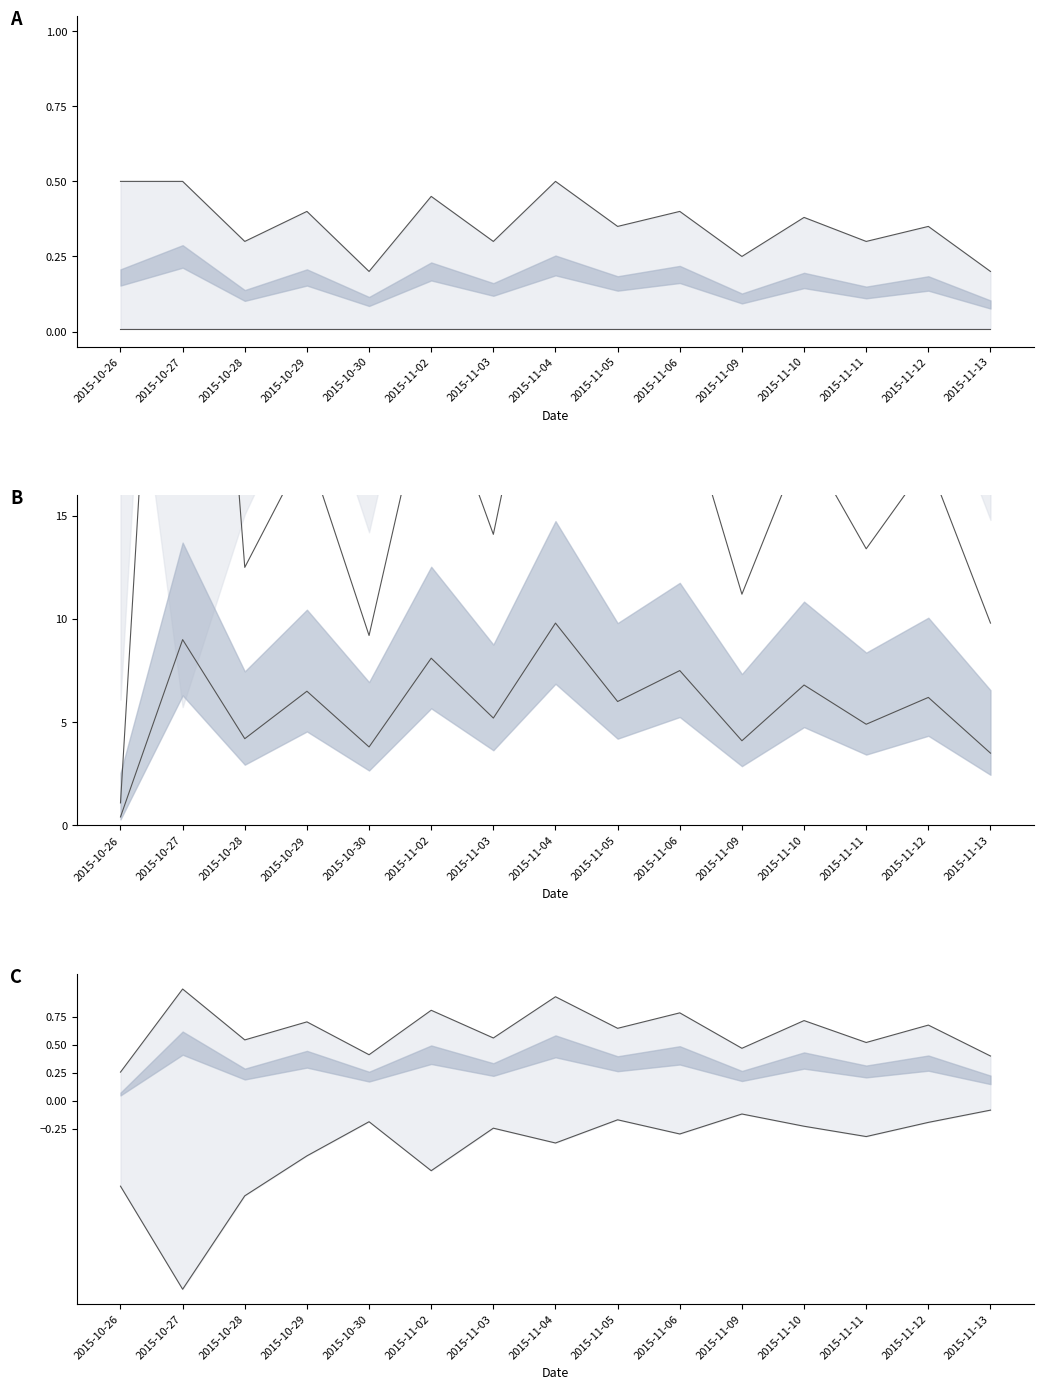

How many interior local peaks does the Net profit upper series have?

7